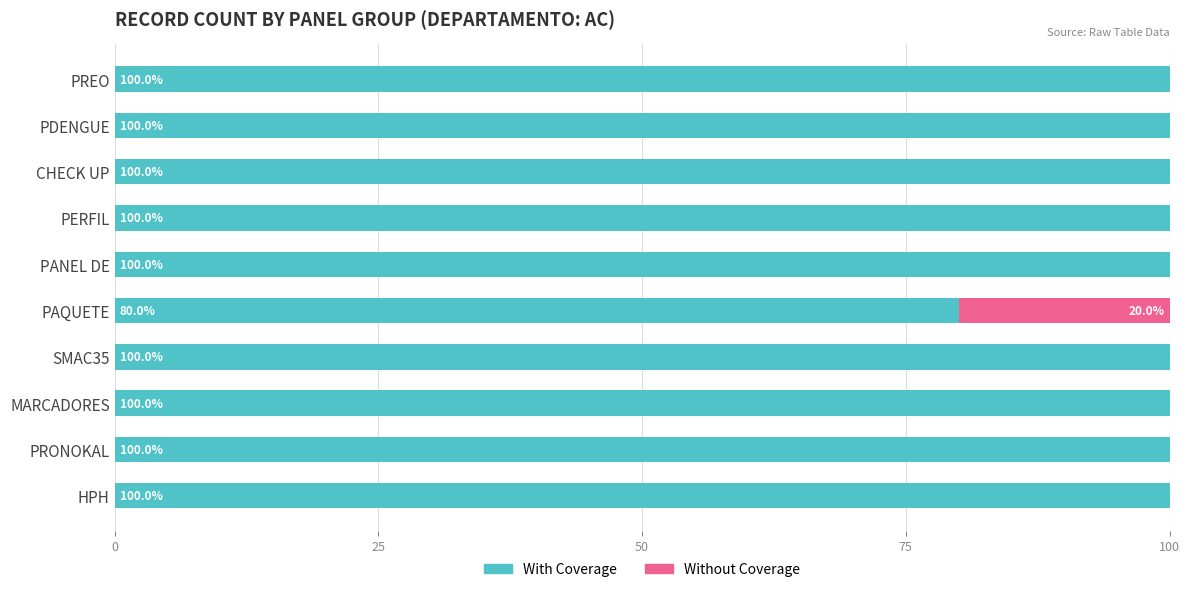

The With Coverage series shows 100 at SMAC35. True or false?

True